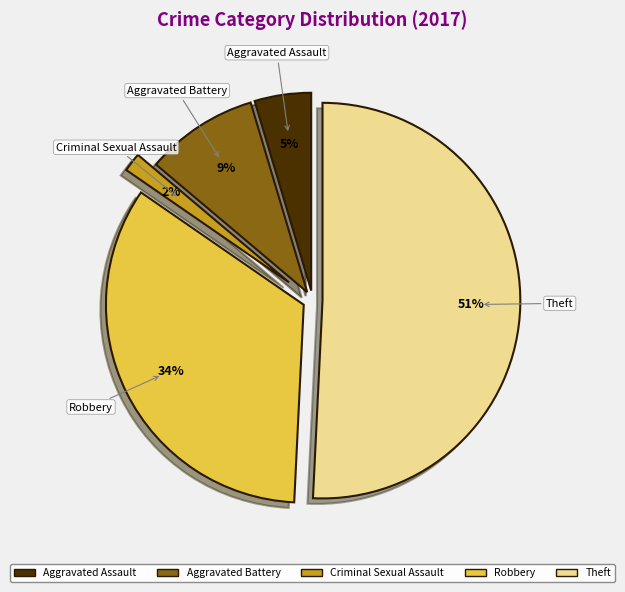

Is there any slice that represents more than half of the pie?

Yes